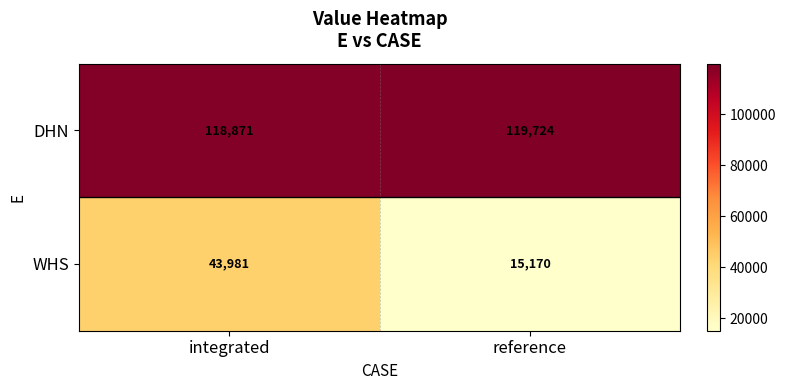

The value of WHS at reference is 15170. True or false?

True